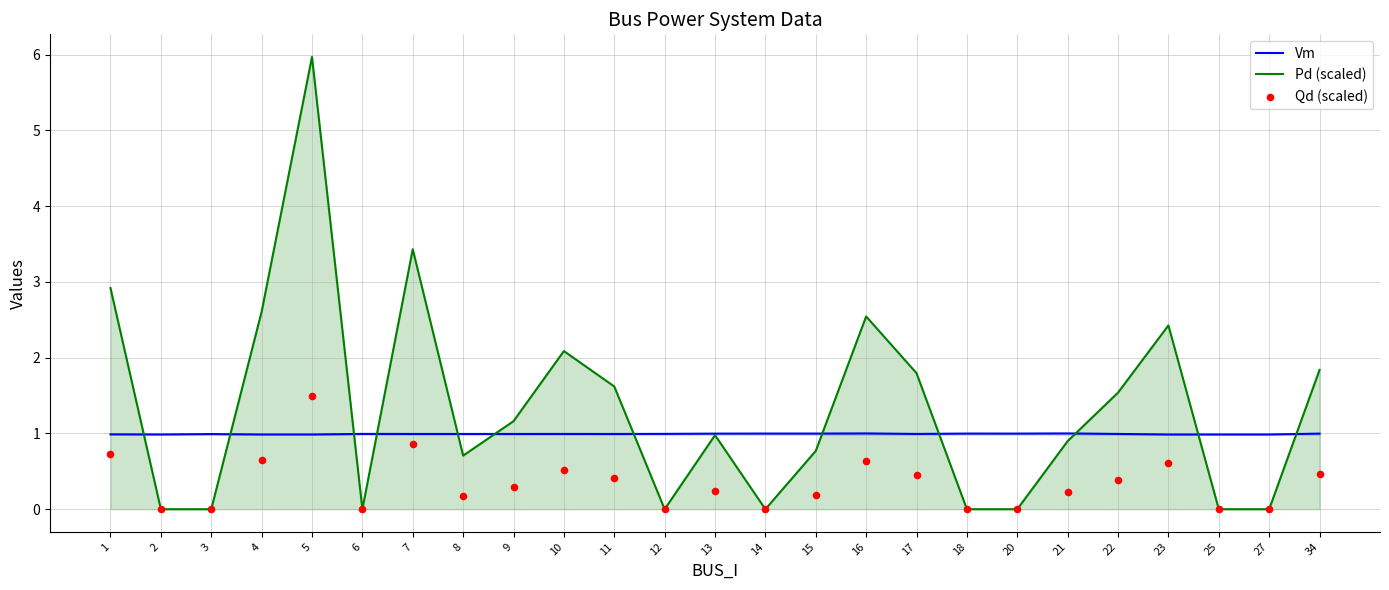

Which series contains the highest Y value?

Pd (scaled)